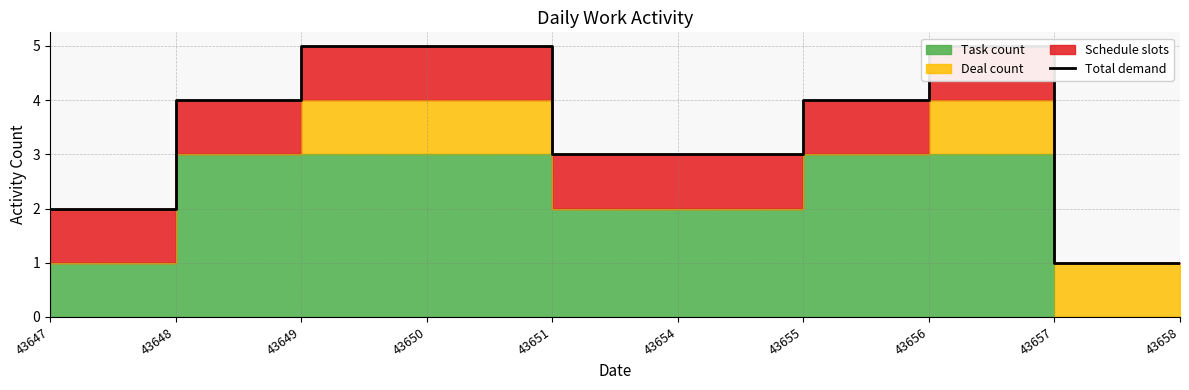

Which category has the lowest value across all series?

43657